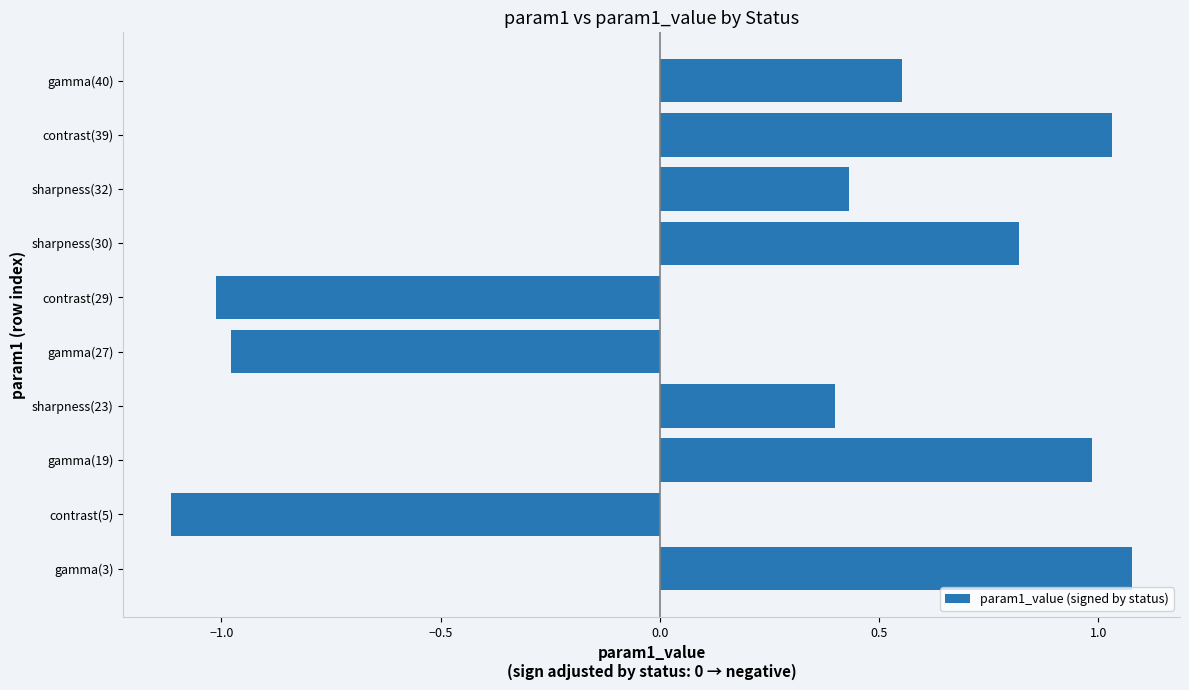

Which category has the lowest value across all series?

contrast(5)